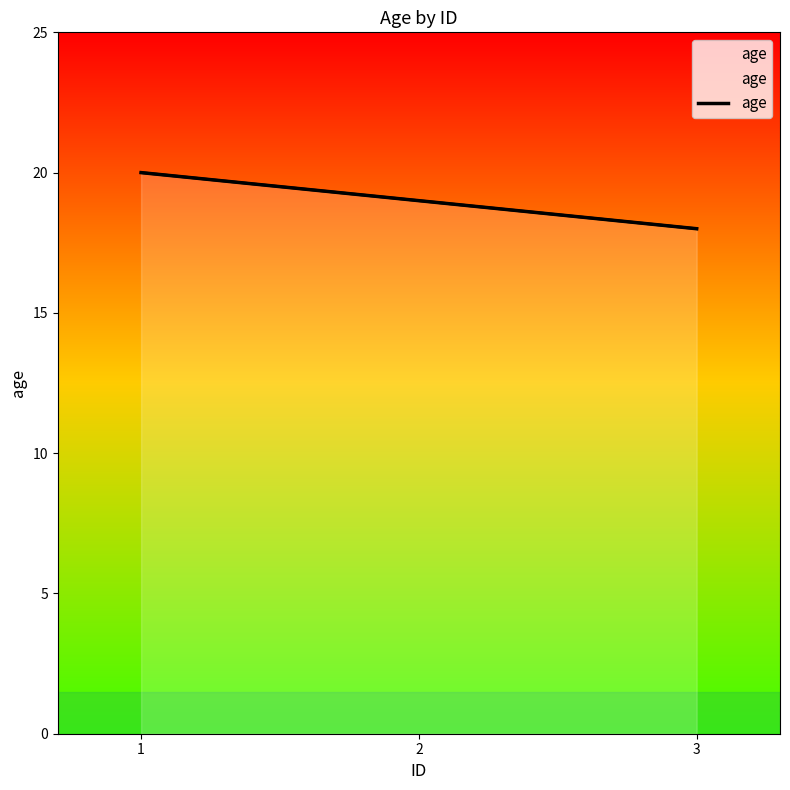

Read the value at 1.

20